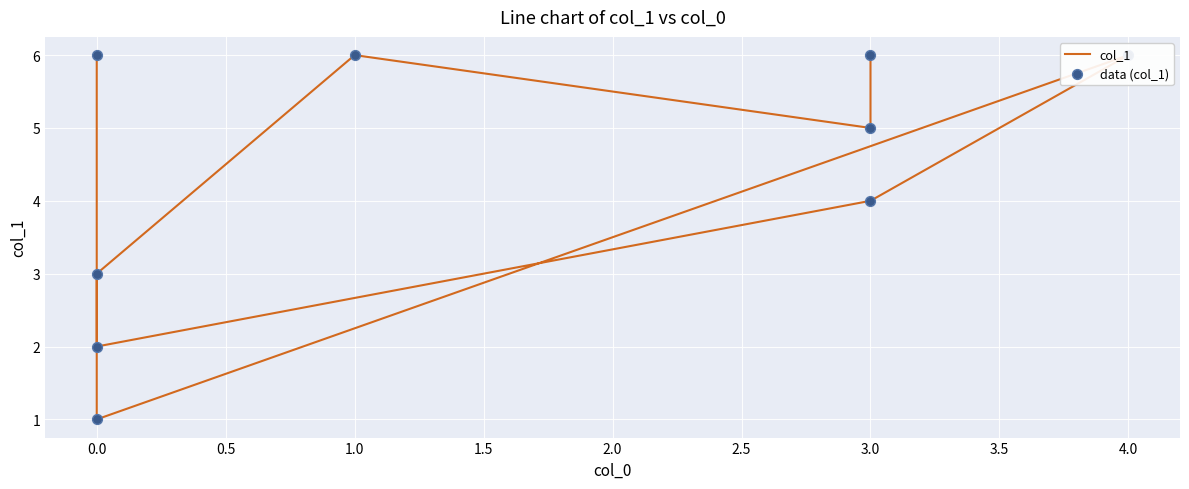

Which series contains the lowest Y value?

col_1